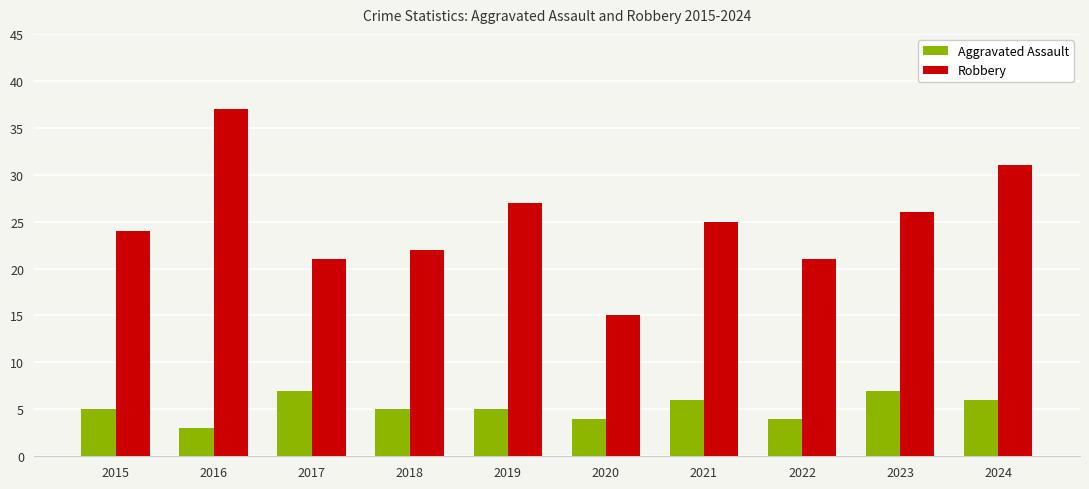

At which category is the sum across all series the highest?

2016